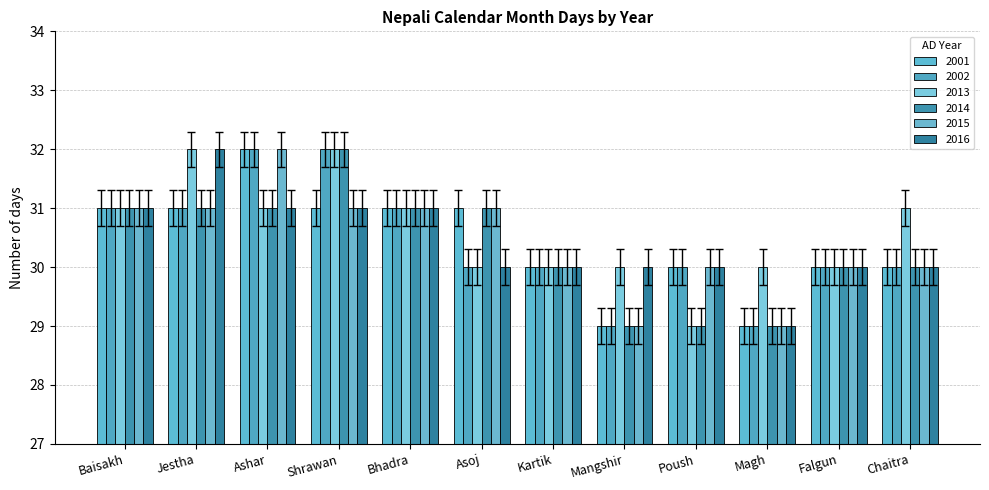

Rank the series by their maximum value, from highest to lowest.

2015, 2001, 2002, 2013, 2014, 2016